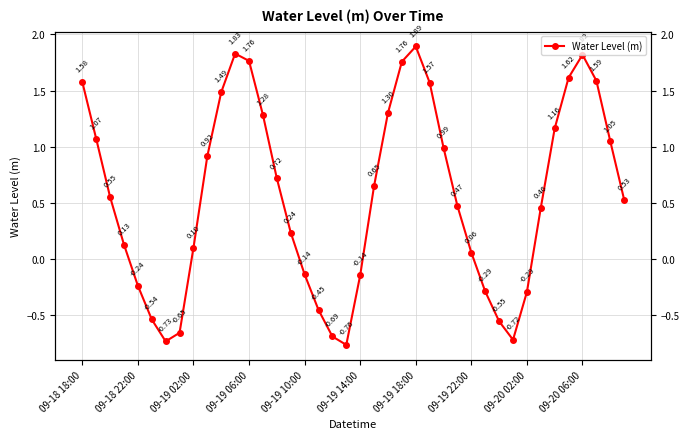

Does the chart have visible grid lines?

Yes